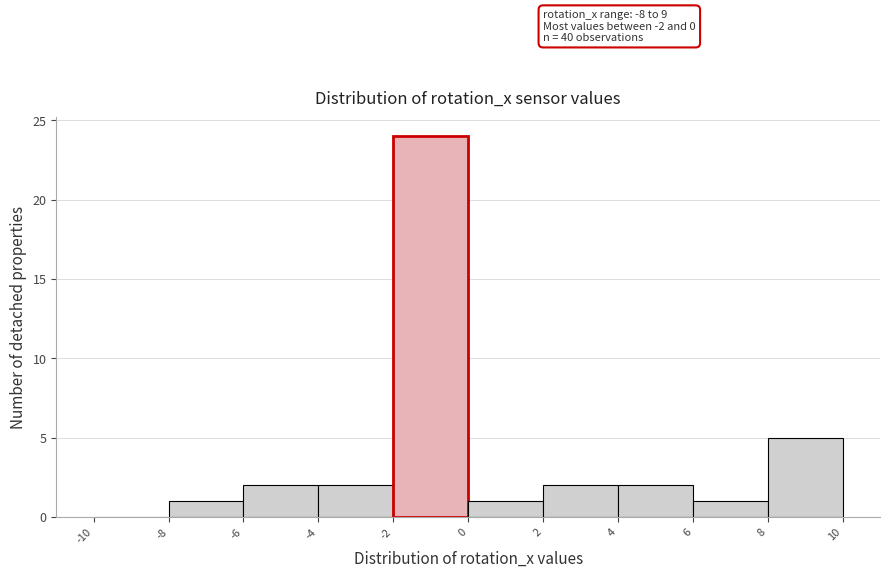

Which range on the x-axis has the tallest bar?

-2 to 0